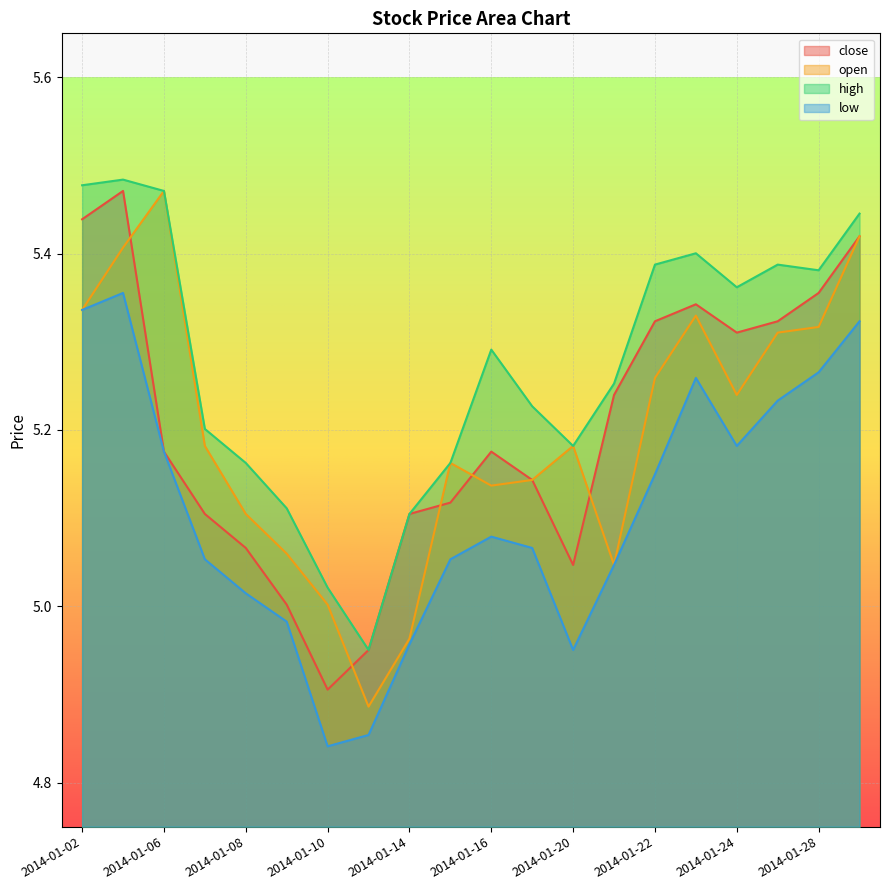

What is the total value across all series at 2014-01-22?

21.1